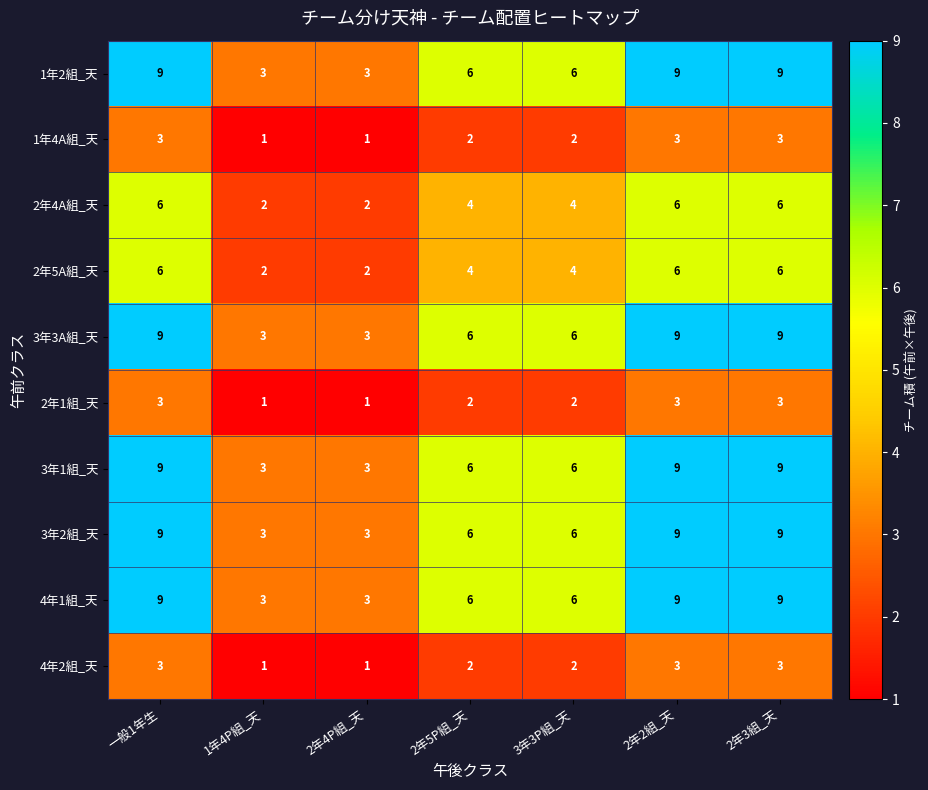

What is the maximum value shown in the chart?

9